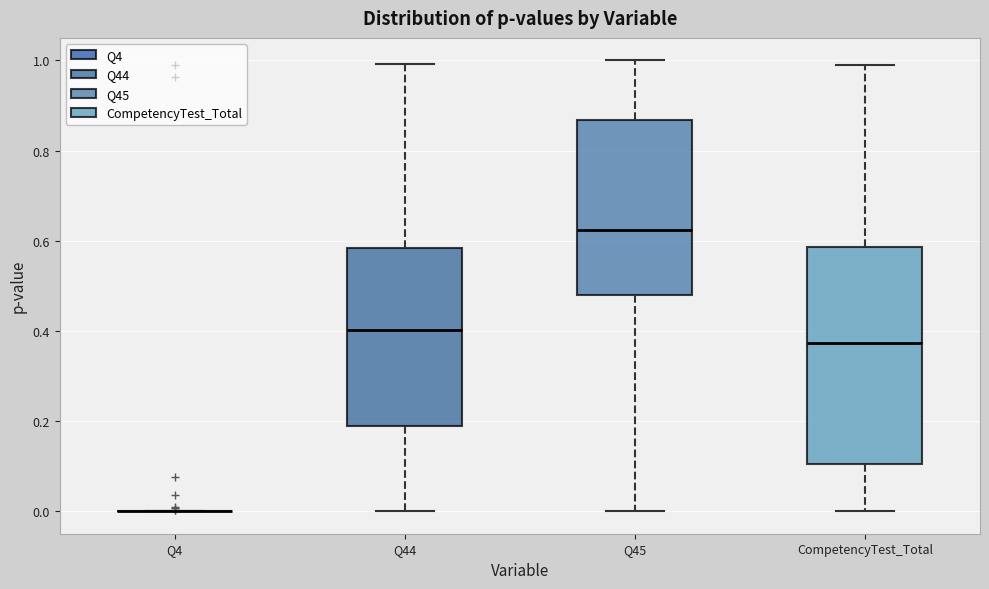

Reading left to right, transcribe this box plot: for each box, give where its median line is, the range the box spans, and where its two whiskers end, as read against the y-axis. The values are not printed on the chart, so give them approximately, as read against the axis.

Q4: box collapsed to a line at 0.00, whiskers 0.00 to 0.00
Q44: median 0.40, box 0.18 to 0.58, whiskers 0.00 to 1.00
Q45: median 0.62, box 0.48 to 0.86, whiskers 0.00 to 1.00
CompetencyTest_Total: median 0.38, box 0.10 to 0.58, whiskers 0.00 to 0.98